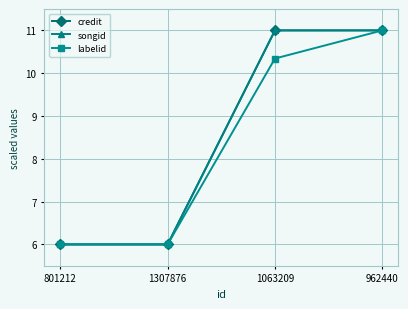

At how many categories does at least one series exceed 8?

2